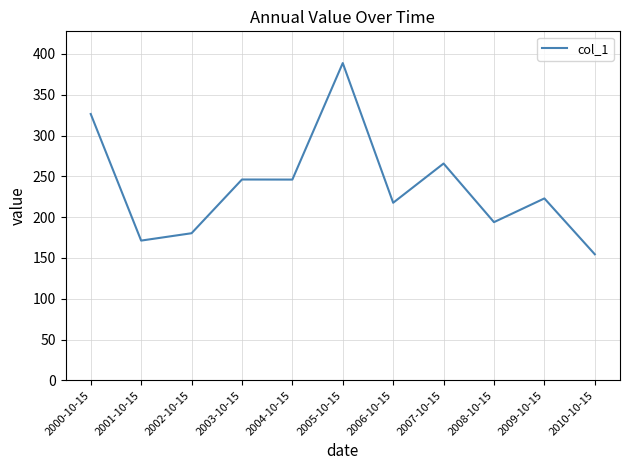

The value at 2001-10-15 is 252.3. True or false?

False